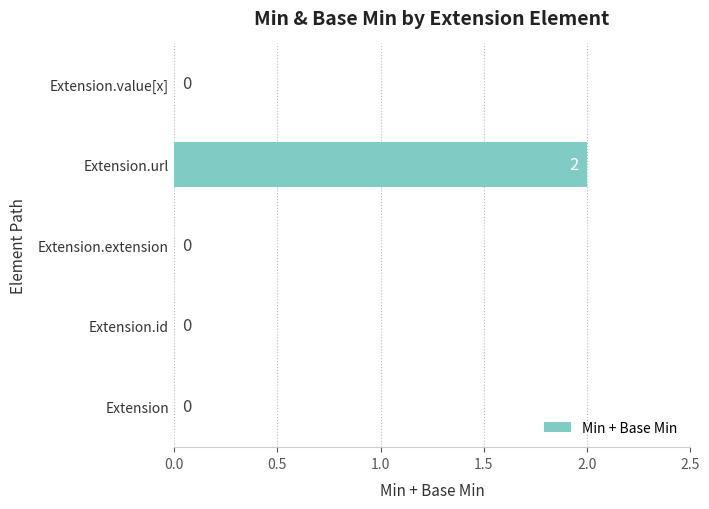

Count the values in the range 0 to 1.

4